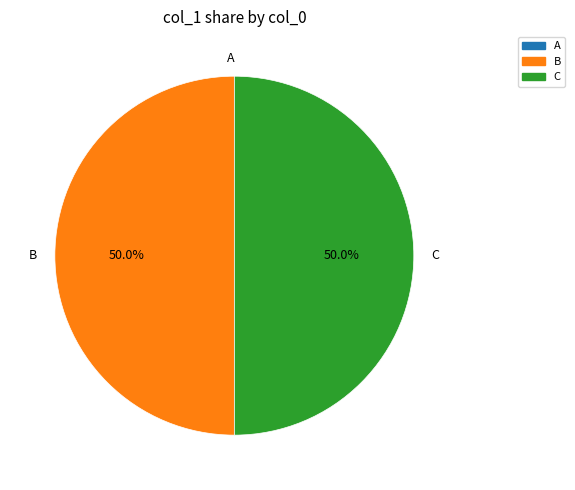

What is the ratio of the value at C to the value at B?

1.0